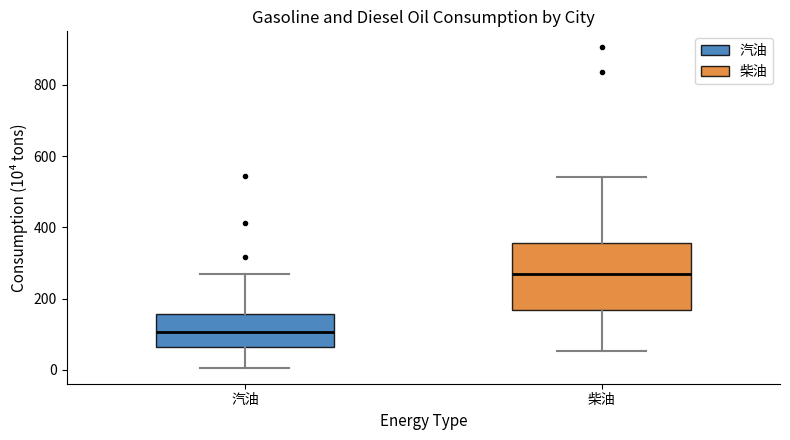

Where does the lower whisker of the box for 柴油 end on the y-axis? The values are not printed on the chart, so give them approximately, as read against the axis.

60